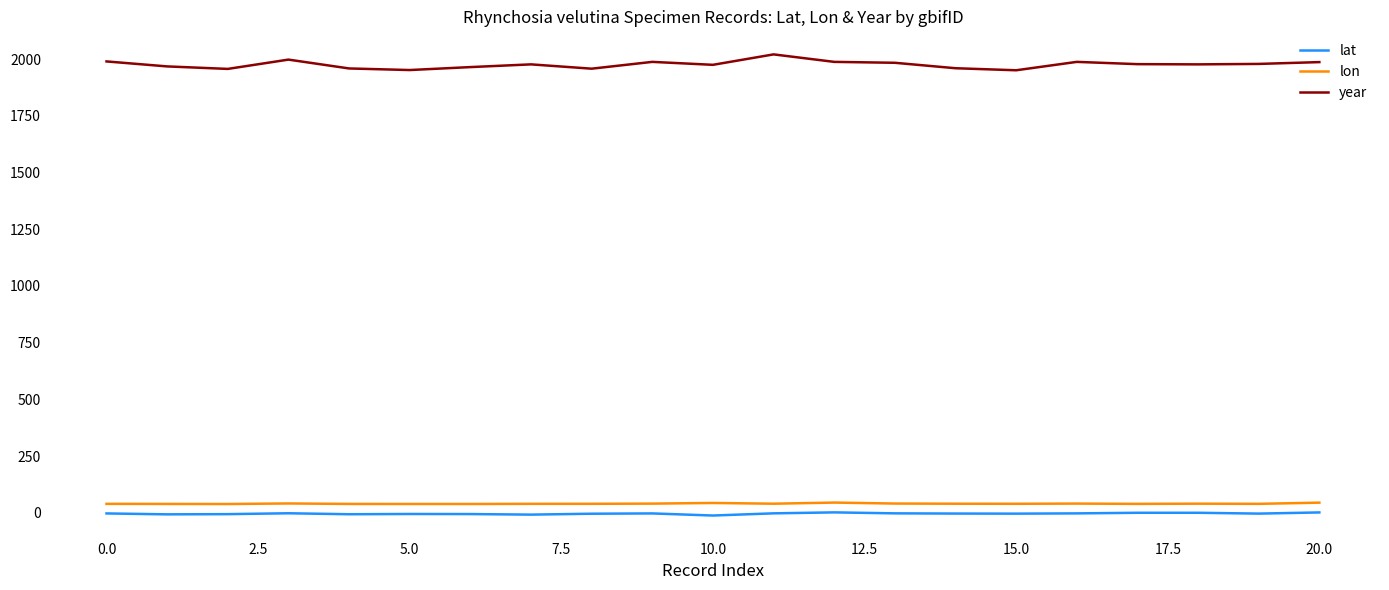

What is the greatest value displayed?

2021.0